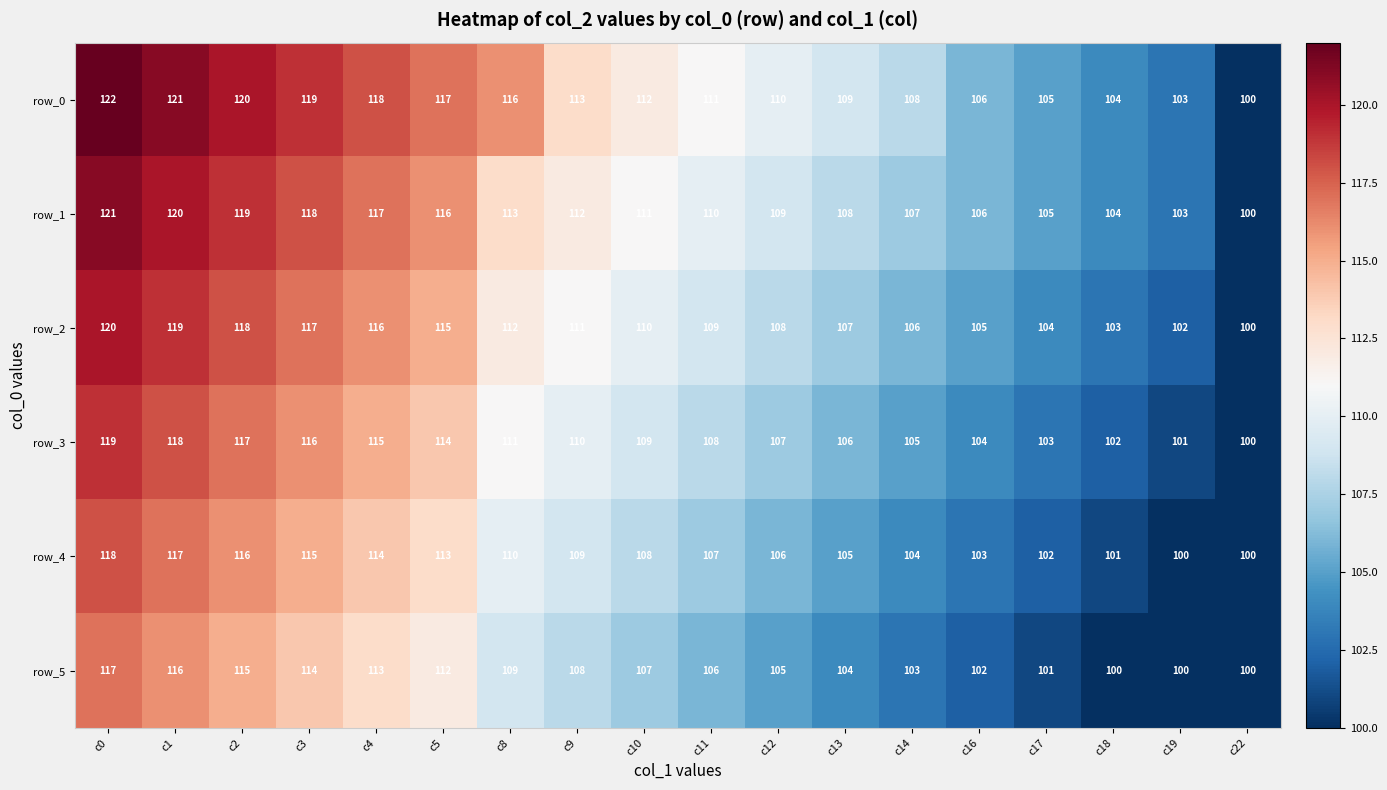

Which series changed the most between c8 and c13?

row_0